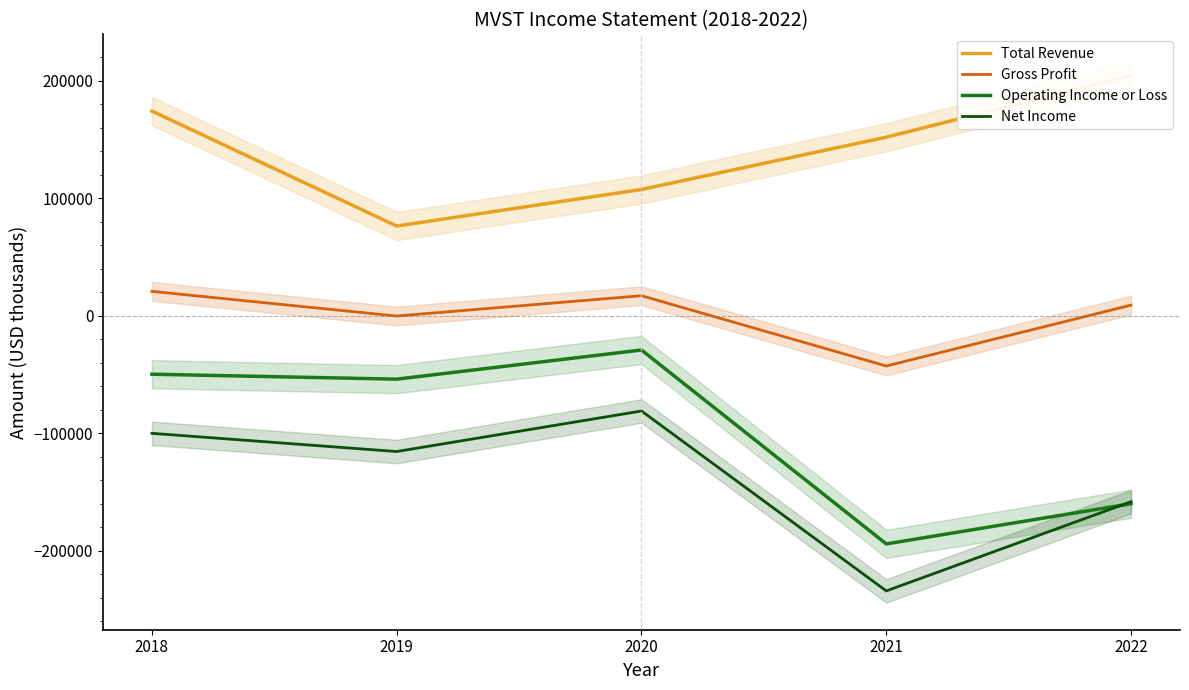

Is this an area chart (filled region under the line)?

No